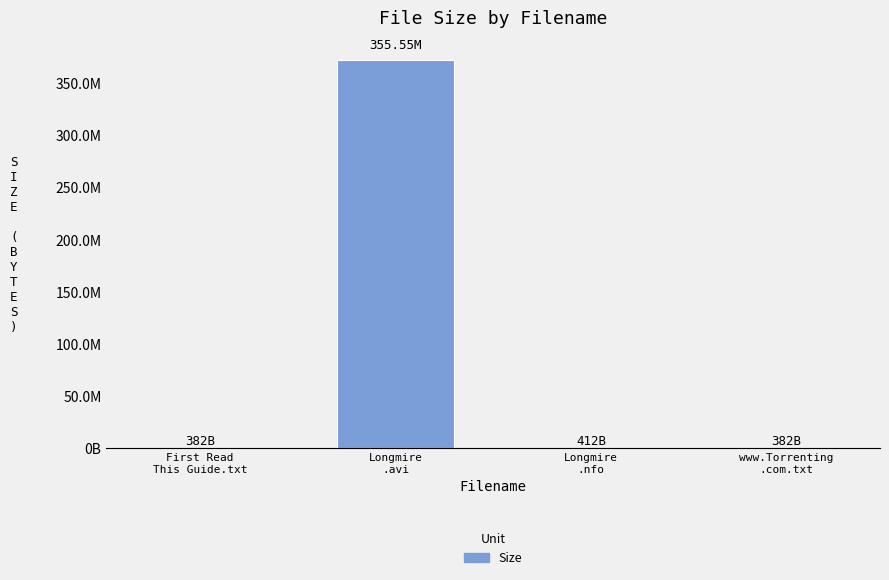

What is the change in value from Longmire
.avi to www.Torrenting
.com.txt?

-372820814.8